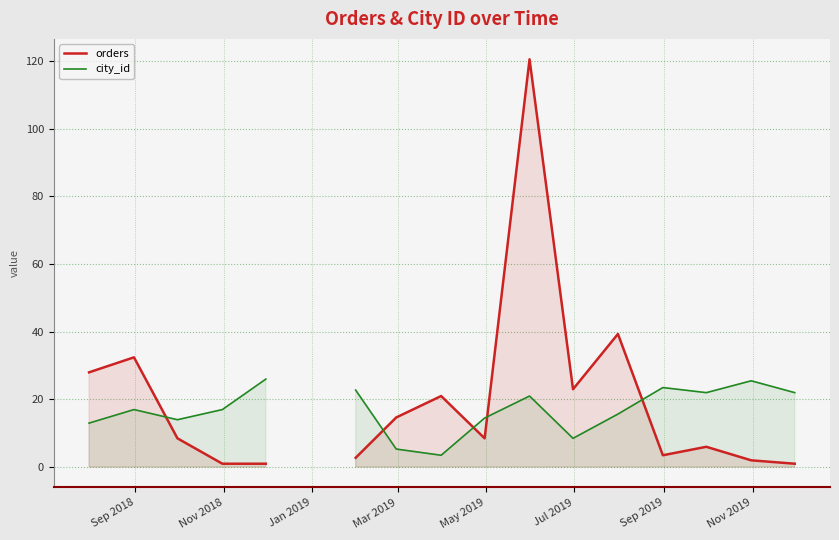

At how many categories does at least one series exceed 88?

1